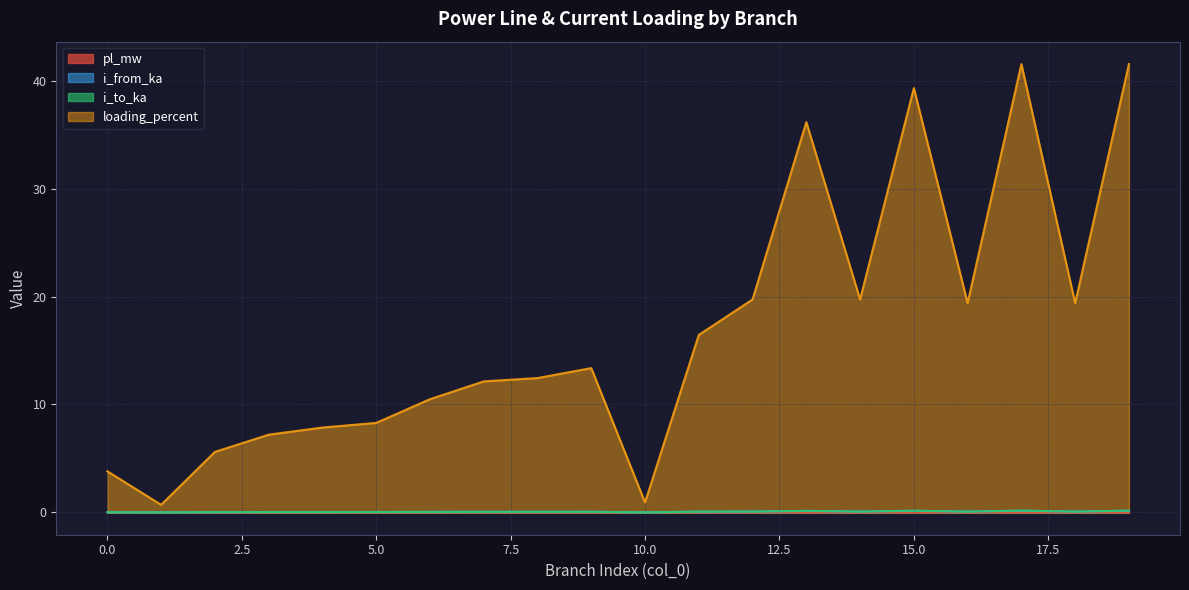

True or false: pl_mw has a value of 0.0 at 8.

False